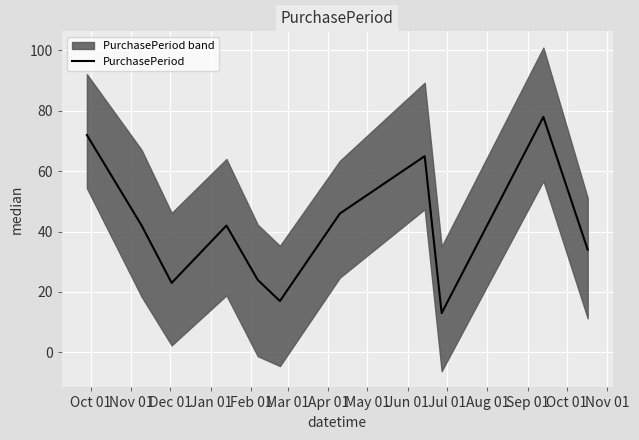

What is the highest value of the PurchasePeriod series?

78